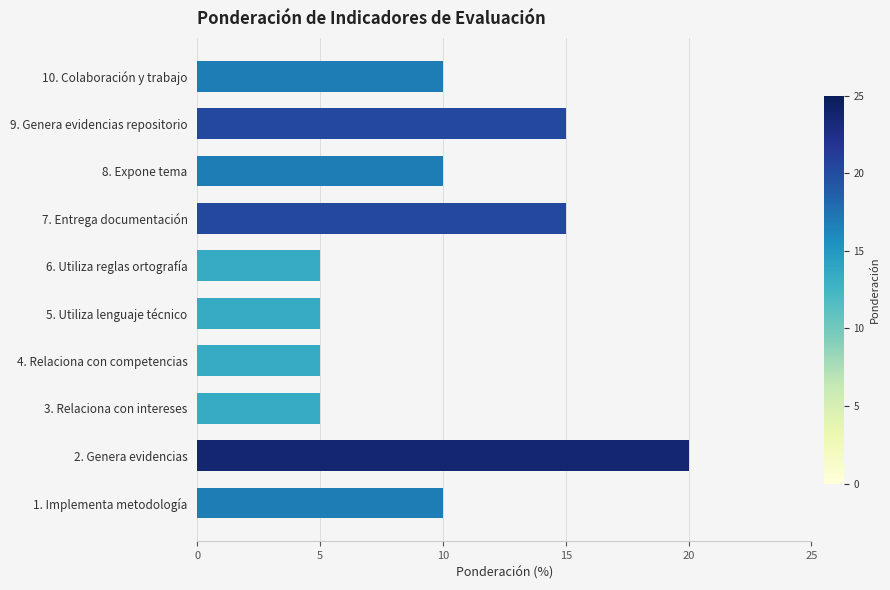

What is the change in value from 4. Relaciona con competencias to 8. Expone tema?

+5